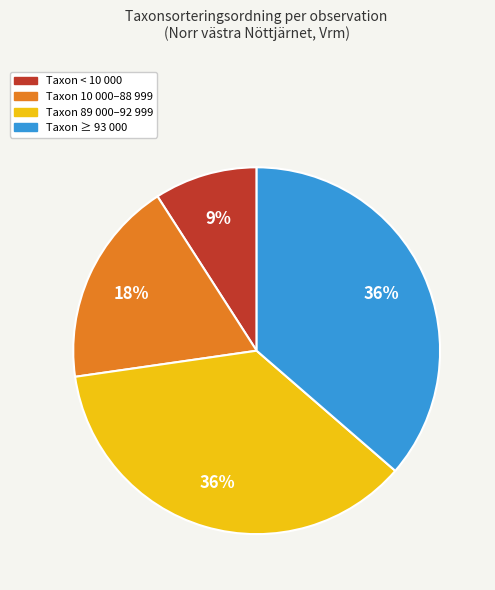

Is there a majority slice in this chart?

No